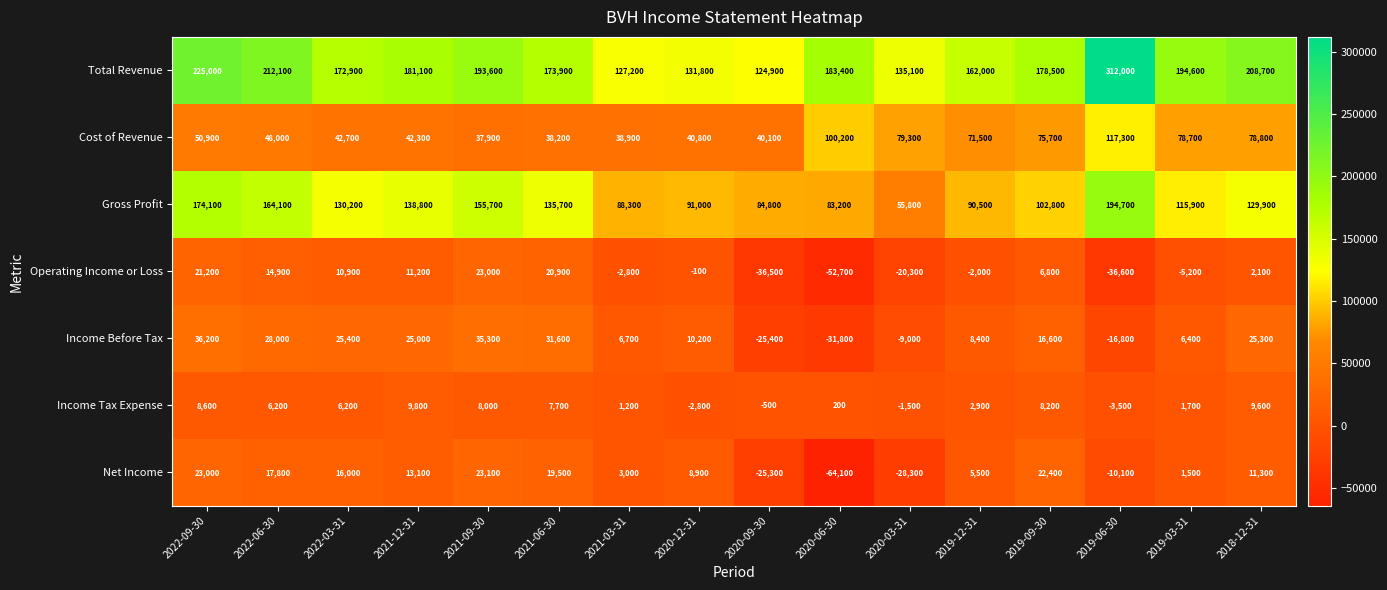

What is the total value across all series at 2020-09-30?

162100